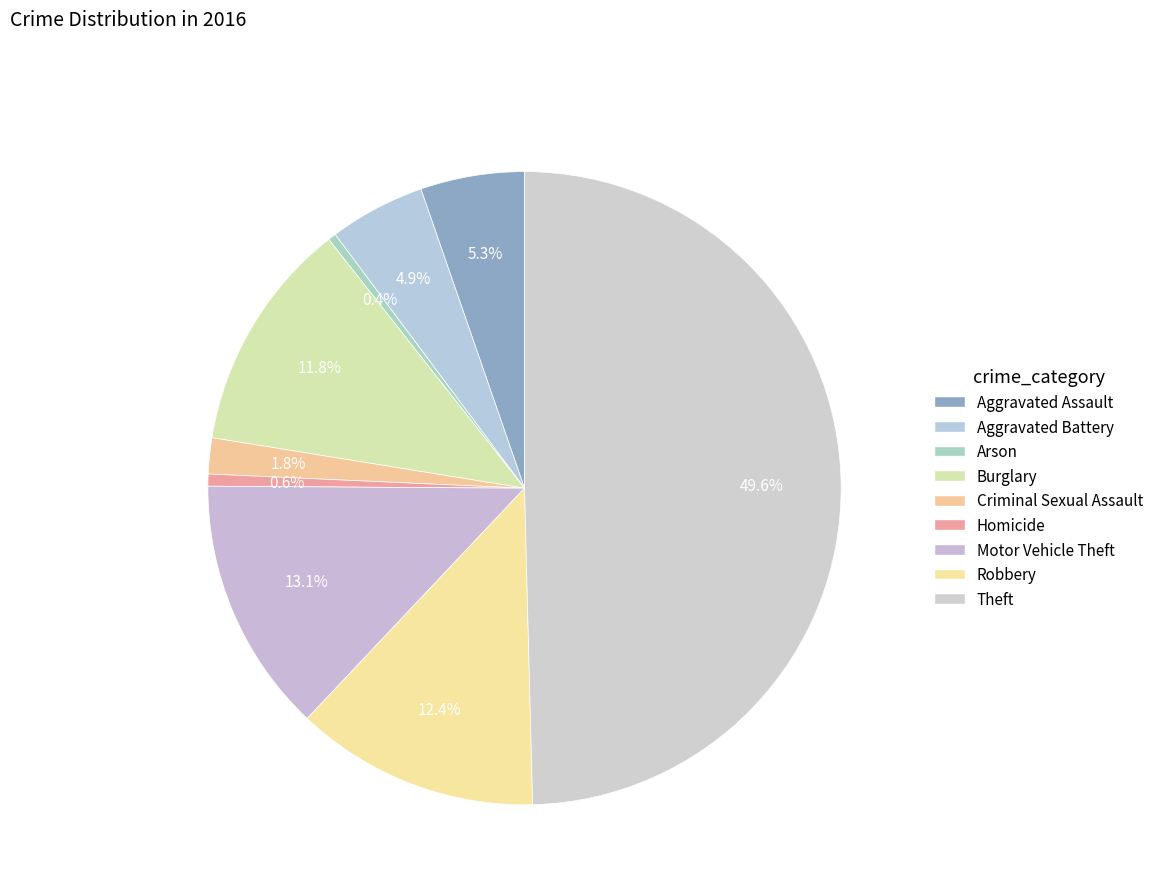

Is it true that Motor Vehicle Theft is 13% of the pie?

True